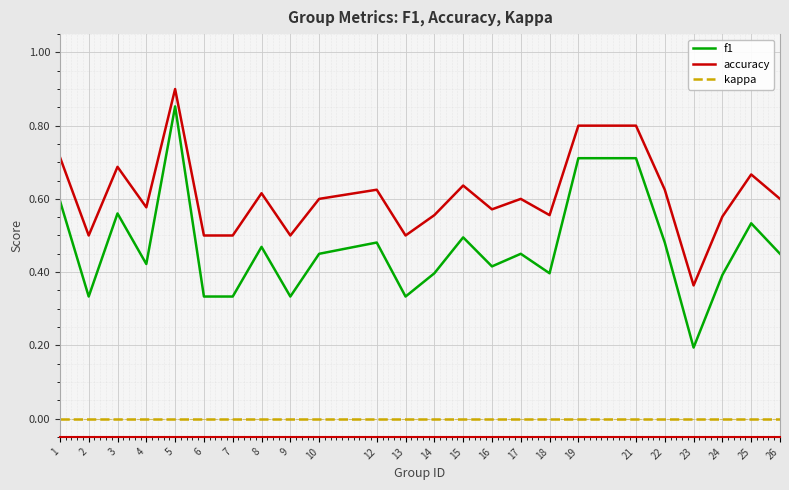

How many series are shown in this chart?

3